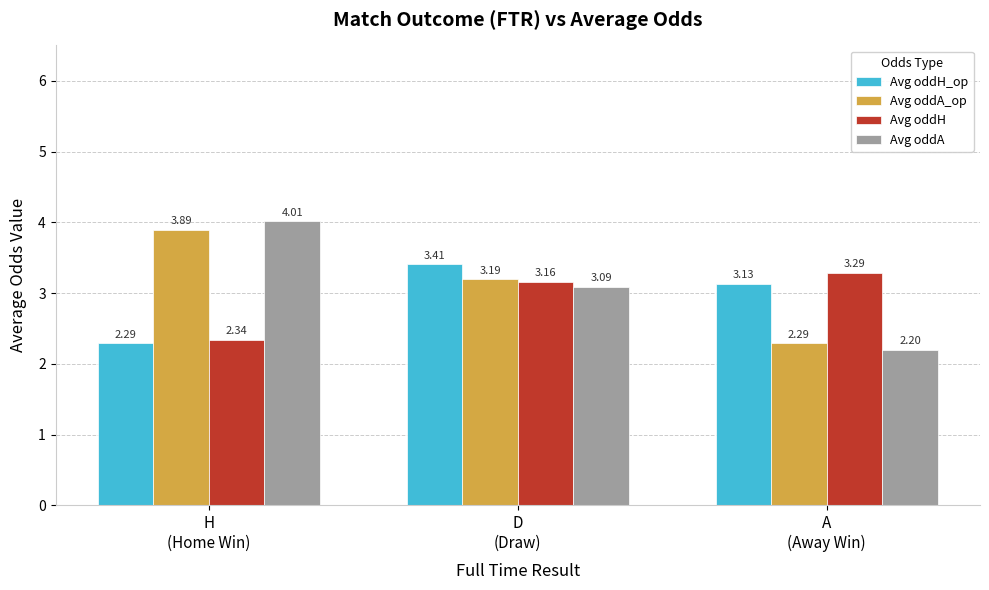

What is the spread (max minus min) of values at A
(Away Win)?

1.1